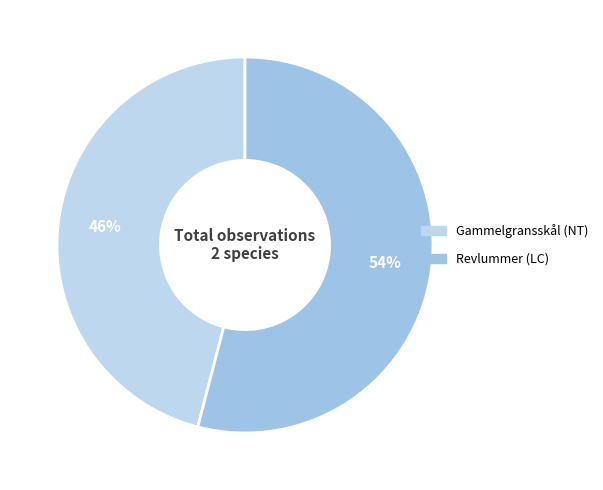

To the nearest percent, what portion does Gammelgransskål (NT) represent?

46%